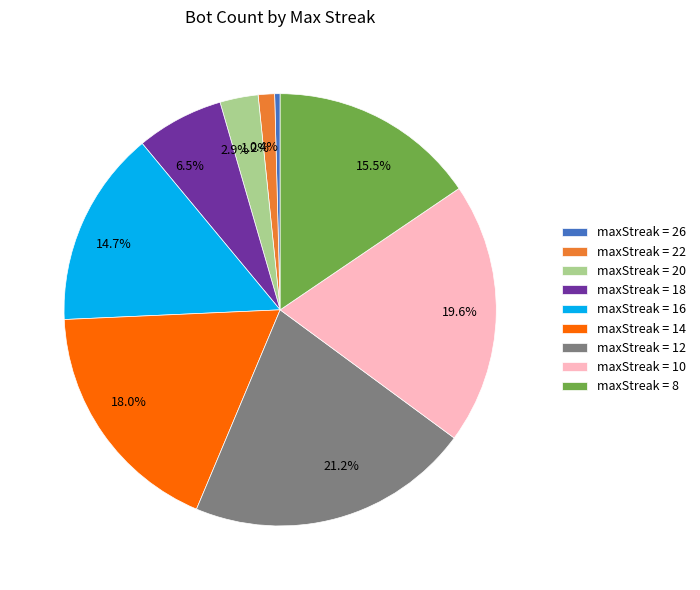

Is there a majority slice in this chart?

No